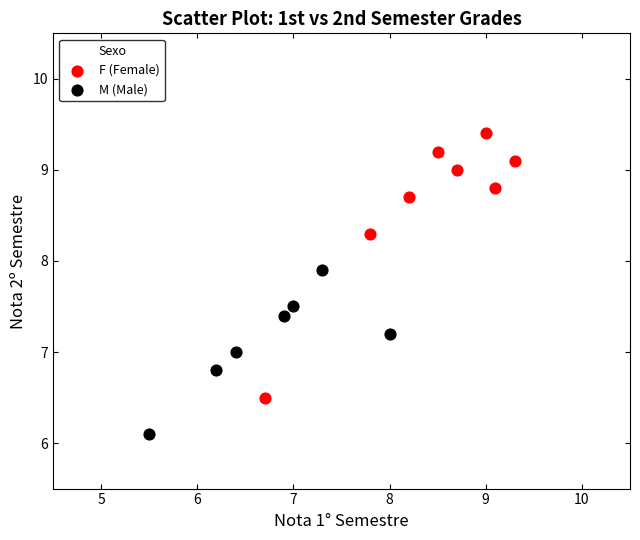

Which series contains the lowest Y value?

M (Male)